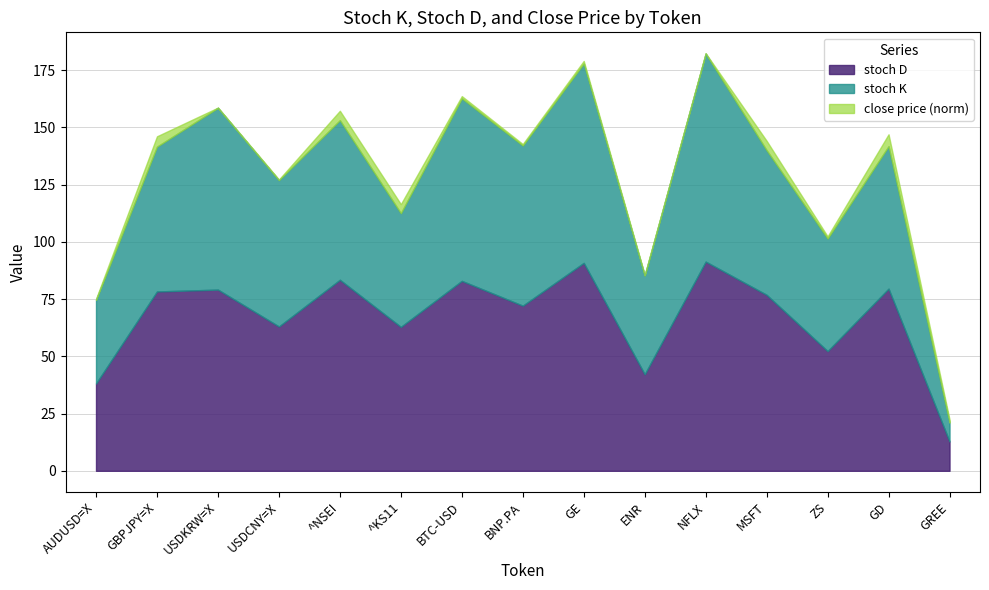

What is the difference between the stoch D values at USDCNY=X and BNP.PA?

9.1